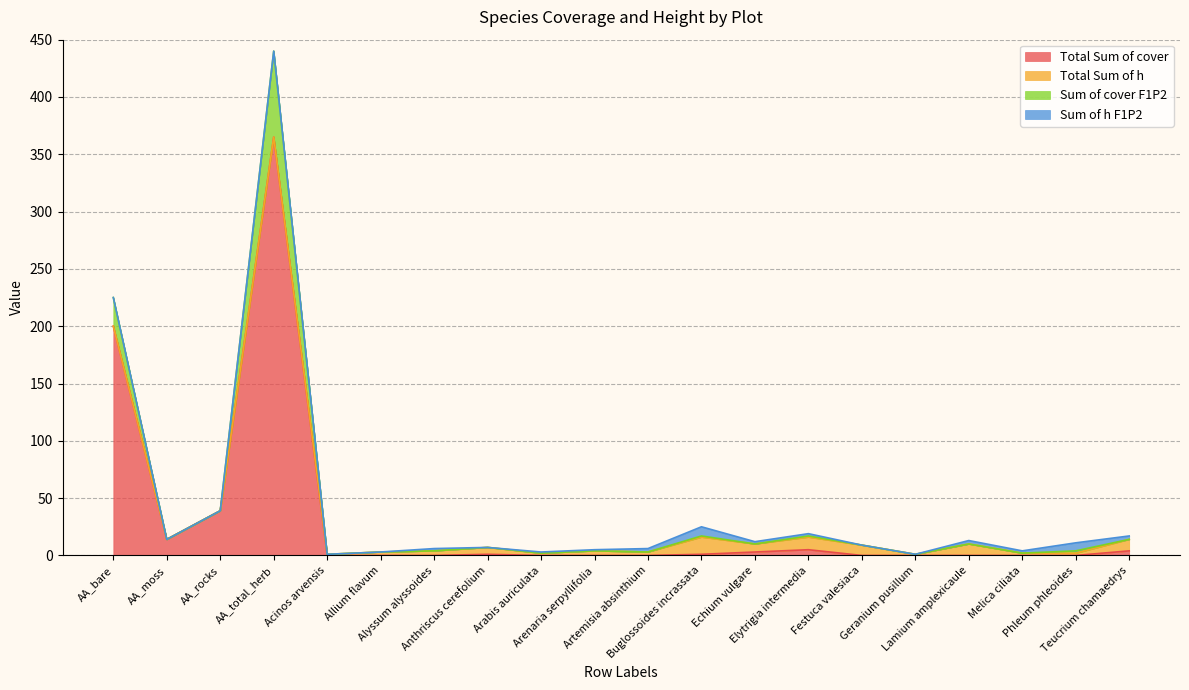

What is the difference between the highest and lowest values at Buglossoides incrassata?

24